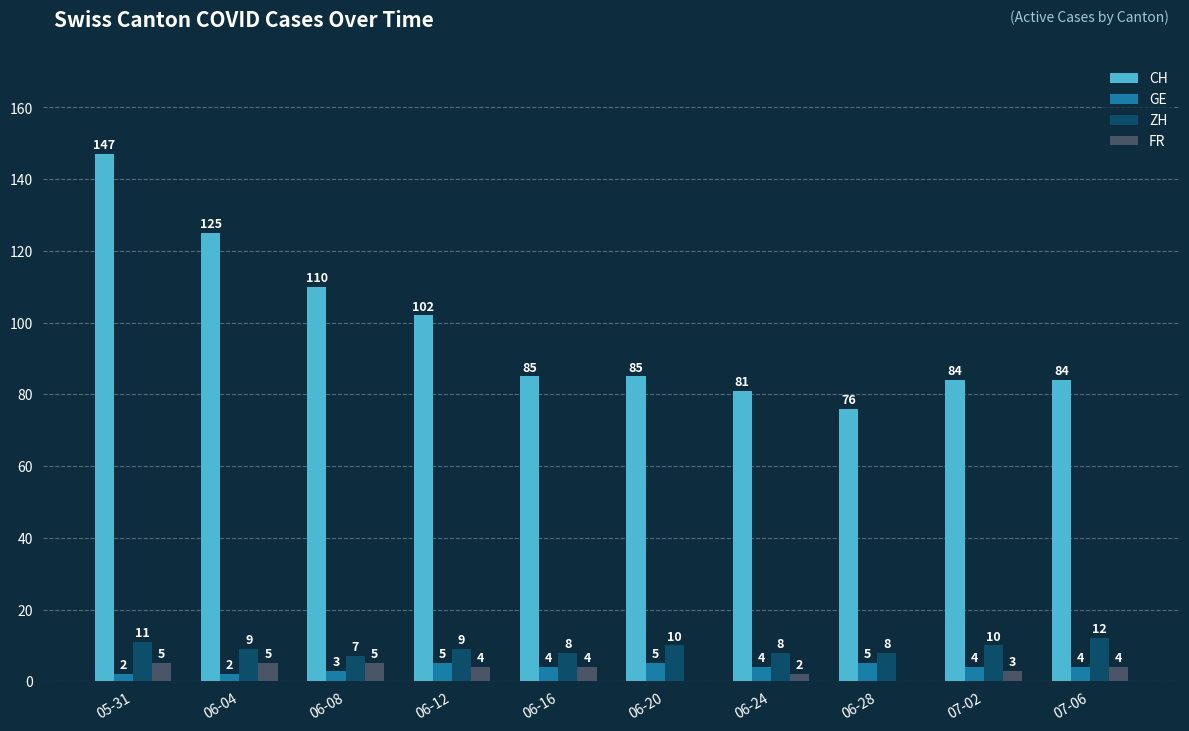

True or false: FR has a value of 4 at 07-06.

True